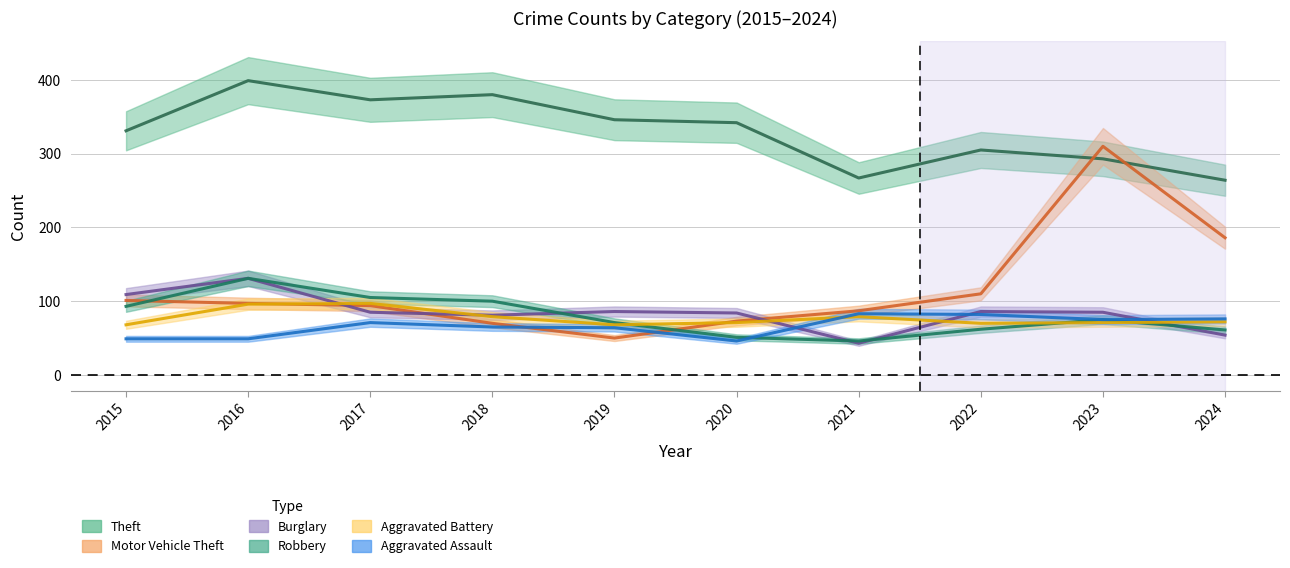

At which label does Theft reach its minimum?

2024